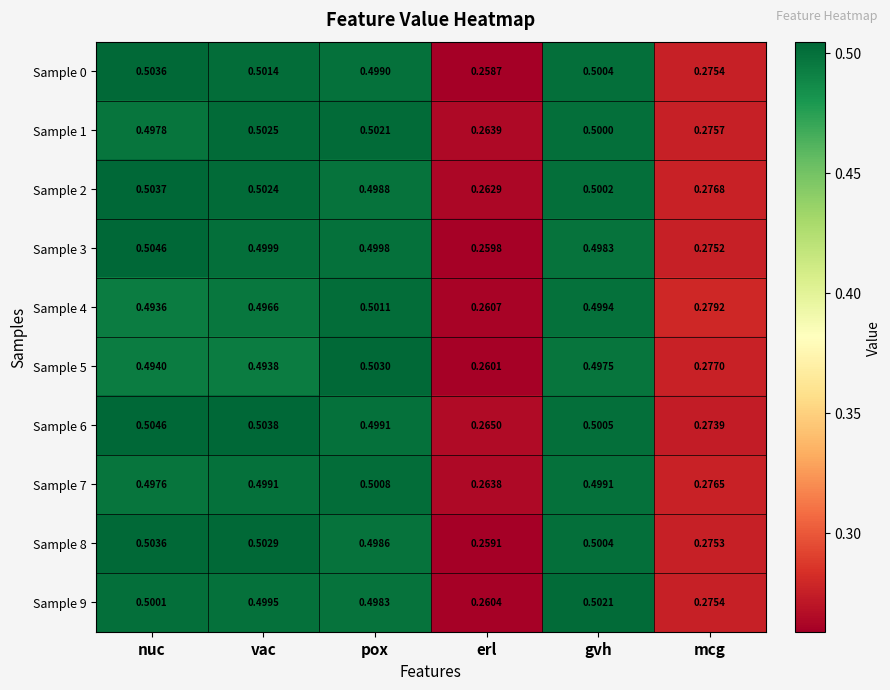

Which category has the highest value in the Sample 1 series?

vac